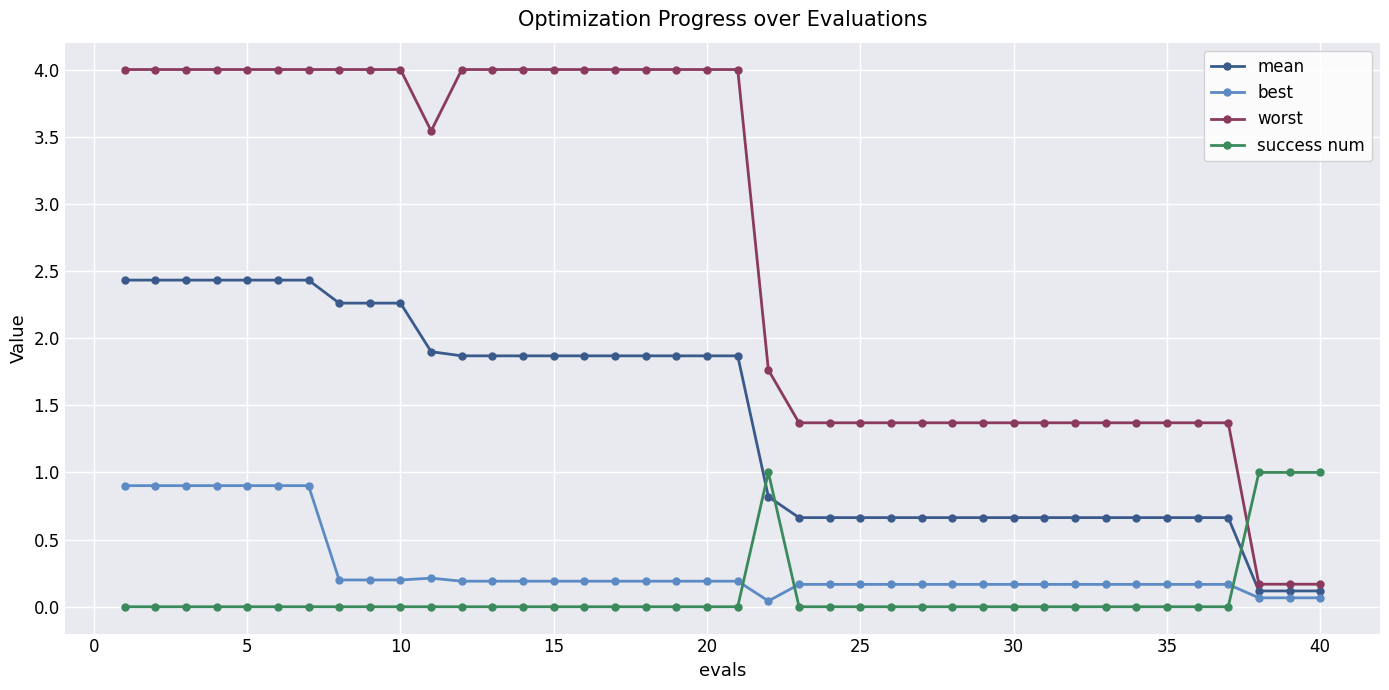

Which series has the largest total across all categories?

worst